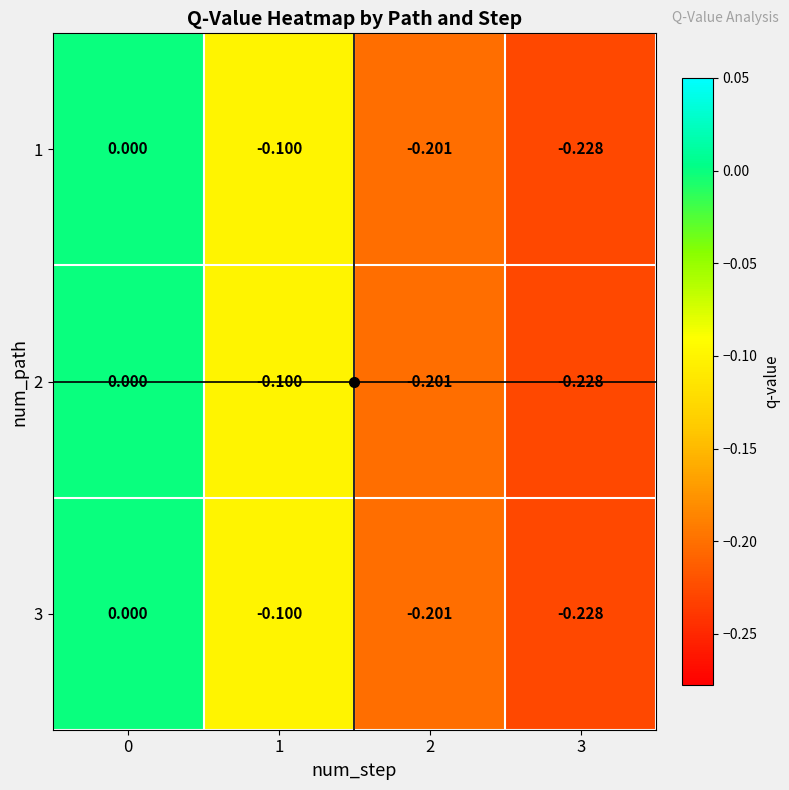

Is the value of 3 at 0 greater than the value of 2 at 2?

Yes